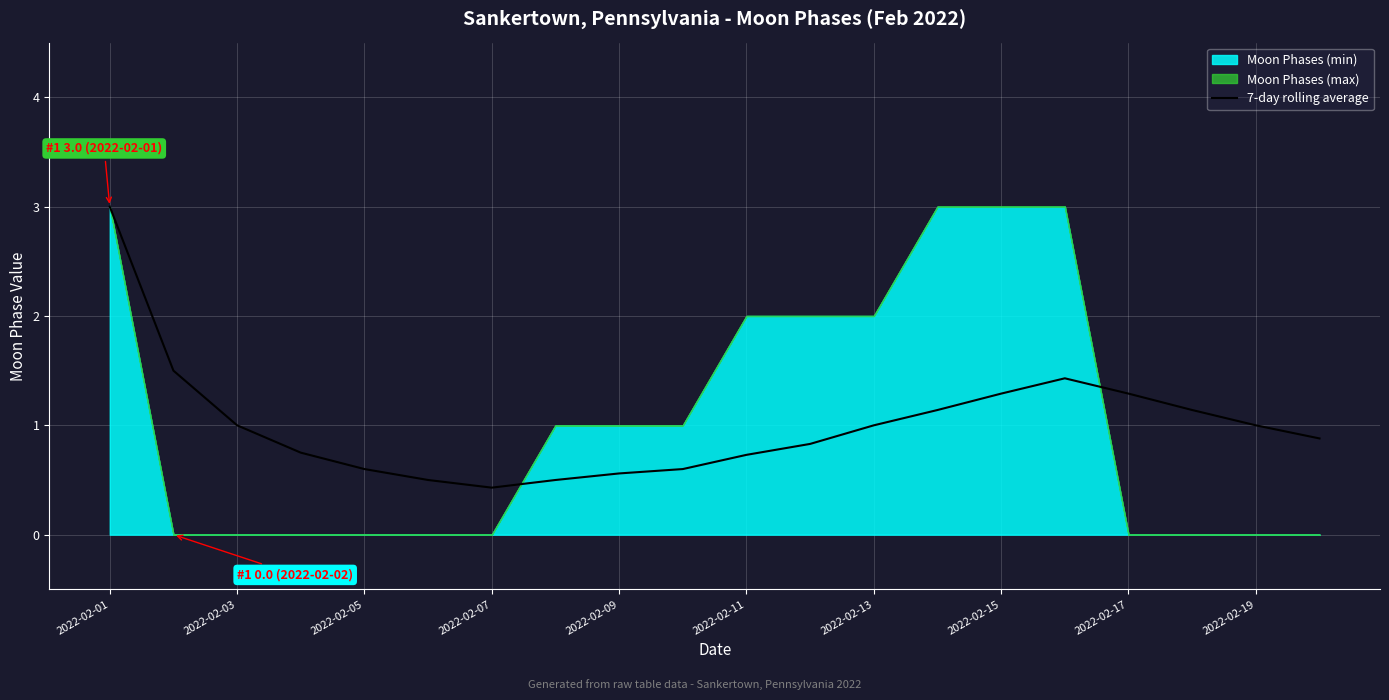

How many values exceed 1?

7